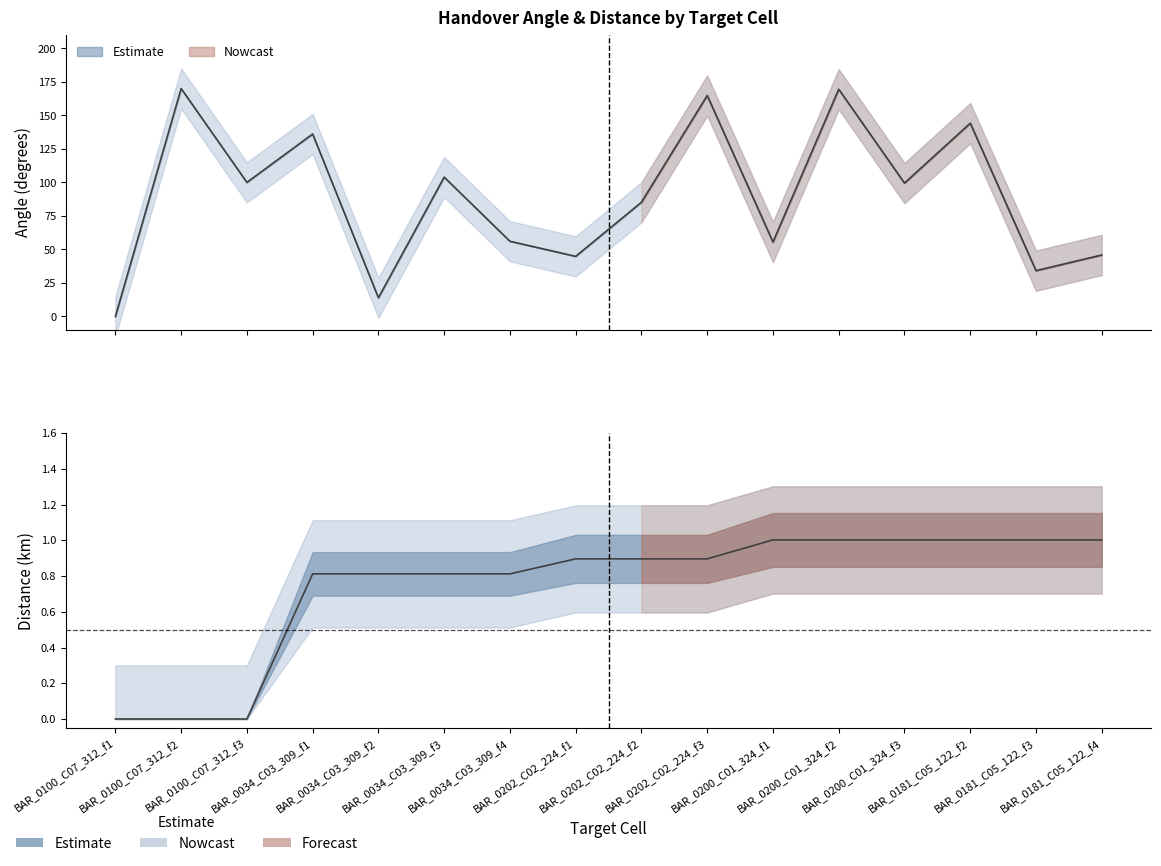

What is the sum of all Distance_km values?

11.9